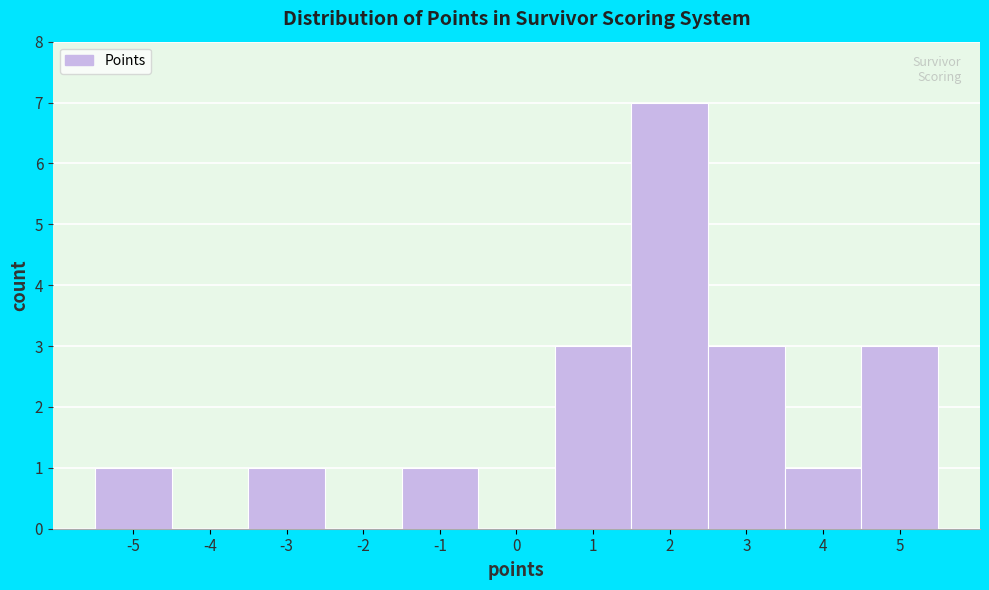

Reading left to right, transcribe this chart: for each bar, give the range it covers on the x-axis and its height. The values are not printed on the chart, so give them approximately, as read against the axis.

-5.5 to -4.5: 1
-4.5 to -3.5: 0
-3.5 to -2.5: 1
-2.5 to -1.5: 0
-1.5 to -0.5: 1
-0.5 to 0.5: 0
0.5 to 1.5: 3
1.5 to 2.5: 7
2.5 to 3.5: 3
3.5 to 4.5: 1
4.5 to 5.5: 3